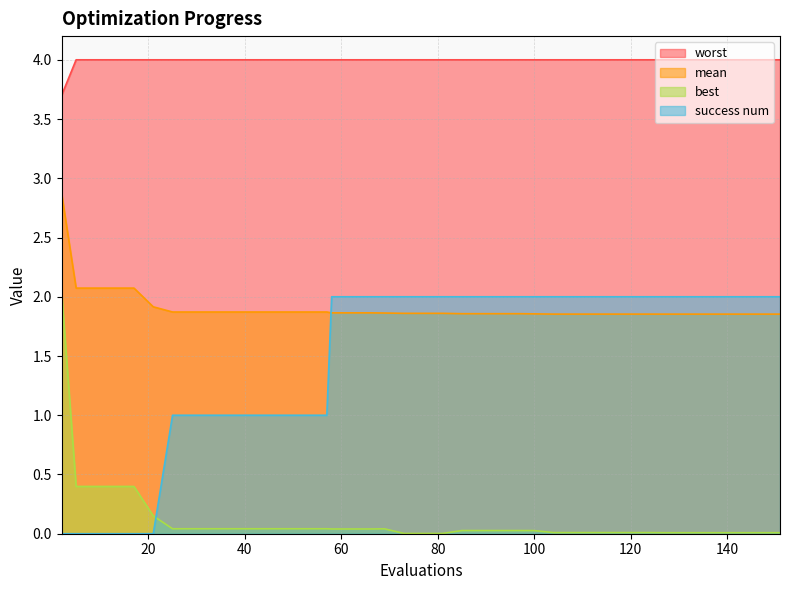

Reading left to right, what are all the values shown in this chart?

mean: 2.9	2.1	2.1	2.1	2.1	1.9	1.9	1.9	1.9	1.9	1.9	1.9	1.9	1.9	1.9	1.9	1.9	1.9	1.9	1.9	1.9	1.9	1.9	1.9	1.9	1.9	1.9	1.9	1.9	1.9	1.9	1.9	1.9	1.9	1.9	1.9	1.9	1.9	1.9	1.9
best: 2.0	0.4	0.4	0.4	0.4	0.2	0.0	0.0	0.0	0.0	0.0	0.0	0.0	0.0	0.0	0.0	0.0	0.0	0.0	0.0	0.0	0.0	0.0	0.0	0.0	0.0	0.0	0.0	0.0	0.0	0.0	0.0	0.0	0.0	0.0	0.0	0.0	0.0	0.0	0.0
worst: 3.7	4.0	4.0	4.0	4.0	4.0	4.0	4.0	4.0	4.0	4.0	4.0	4.0	4.0	4.0	4.0	4.0	4.0	4.0	4.0	4.0	4.0	4.0	4.0	4.0	4.0	4.0	4.0	4.0	4.0	4.0	4.0	4.0	4.0	4.0	4.0	4.0	4.0	4.0	4.0
success num: 0.0	0.0	0.0	0.0	0.0	0.0	1.0	1.0	1.0	1.0	1.0	1.0	1.0	1.0	1.0	2.0	2.0	2.0	2.0	2.0	2.0	2.0	2.0	2.0	2.0	2.0	2.0	2.0	2.0	2.0	2.0	2.0	2.0	2.0	2.0	2.0	2.0	2.0	2.0	2.0